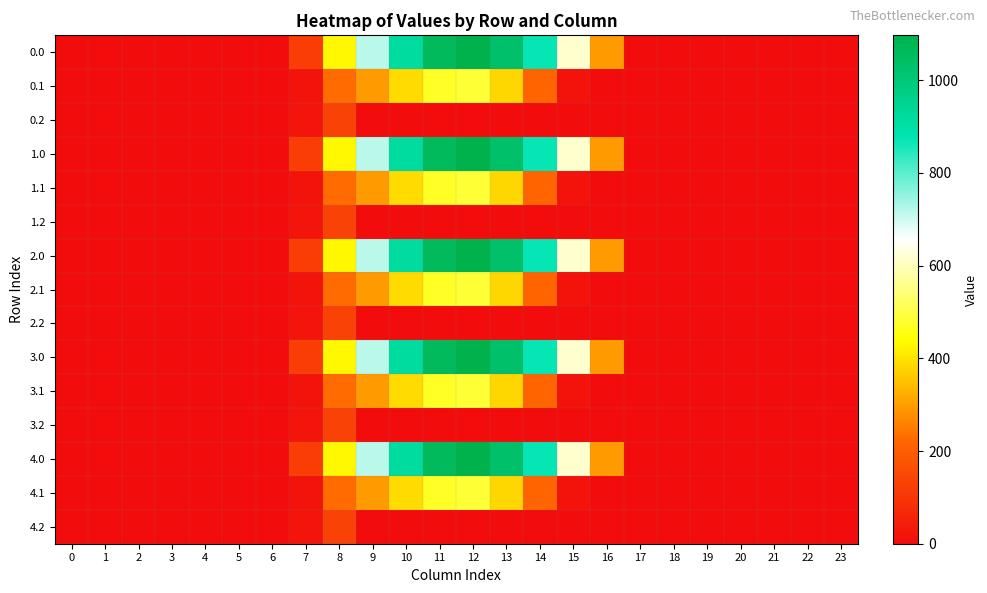

Reading left to right, what are all the values shown in this chart?

0.0: 0=0.0	1=0.0	2=0.0	3=0.0	4=0.0	5=0.0	6=0.0	7=120.6	8=430.3	9=716.9	10=916.2	11=1060.3	12=1096.7	13=1032.9	14=870.6	15=615.9	16=294.5	17=0.0	18=0.0	19=0.0	20=0.0	21=0.0	22=0.0	23=0.0
0.1: 0=0.0	1=0.0	2=0.0	3=0.0	4=0.0	5=0.0	6=0.0	7=17.7	8=227.5	9=295.9	10=388.1	11=471.7	12=485.4	13=382.7	14=219.2	15=17.3	16=0.0	17=0.0	18=0.0	19=0.0	20=0.0	21=0.0	22=0.0	23=0.0
0.2: 0=0.0	1=0.0	2=0.0	3=0.0	4=0.0	5=0.0	6=0.0	7=22.3	8=134.2	9=0.0	10=0.0	11=0.0	12=0.0	13=0.0	14=0.0	15=0.0	16=0.0	17=0.0	18=0.0	19=0.0	20=0.0	21=0.0	22=0.0	23=0.0
1.0: 0=0.0	1=0.0	2=0.0	3=0.0	4=0.0	5=0.0	6=0.0	7=120.6	8=430.3	9=716.9	10=916.2	11=1060.3	12=1096.7	13=1032.9	14=870.6	15=615.9	16=294.5	17=0.0	18=0.0	19=0.0	20=0.0	21=0.0	22=0.0	23=0.0
1.1: 0=0.0	1=0.0	2=0.0	3=0.0	4=0.0	5=0.0	6=0.0	7=17.7	8=227.5	9=295.9	10=388.1	11=471.7	12=485.4	13=382.7	14=219.2	15=17.3	16=0.0	17=0.0	18=0.0	19=0.0	20=0.0	21=0.0	22=0.0	23=0.0
1.2: 0=0.0	1=0.0	2=0.0	3=0.0	4=0.0	5=0.0	6=0.0	7=22.3	8=134.2	9=0.0	10=0.0	11=0.0	12=0.0	13=0.0	14=0.0	15=0.0	16=0.0	17=0.0	18=0.0	19=0.0	20=0.0	21=0.0	22=0.0	23=0.0
2.0: 0=0.0	1=0.0	2=0.0	3=0.0	4=0.0	5=0.0	6=0.0	7=120.6	8=430.3	9=716.9	10=916.2	11=1060.3	12=1096.7	13=1032.9	14=870.6	15=615.9	16=294.5	17=0.0	18=0.0	19=0.0	20=0.0	21=0.0	22=0.0	23=0.0
2.1: 0=0.0	1=0.0	2=0.0	3=0.0	4=0.0	5=0.0	6=0.0	7=17.7	8=227.5	9=295.9	10=388.1	11=471.7	12=485.4	13=382.7	14=219.2	15=17.3	16=0.0	17=0.0	18=0.0	19=0.0	20=0.0	21=0.0	22=0.0	23=0.0
2.2: 0=0.0	1=0.0	2=0.0	3=0.0	4=0.0	5=0.0	6=0.0	7=22.3	8=134.2	9=0.0	10=0.0	11=0.0	12=0.0	13=0.0	14=0.0	15=0.0	16=0.0	17=0.0	18=0.0	19=0.0	20=0.0	21=0.0	22=0.0	23=0.0
3.0: 0=0.0	1=0.0	2=0.0	3=0.0	4=0.0	5=0.0	6=0.0	7=120.6	8=430.3	9=716.9	10=916.2	11=1060.3	12=1096.7	13=1032.9	14=870.6	15=615.9	16=294.5	17=0.0	18=0.0	19=0.0	20=0.0	21=0.0	22=0.0	23=0.0
3.1: 0=0.0	1=0.0	2=0.0	3=0.0	4=0.0	5=0.0	6=0.0	7=17.7	8=227.5	9=295.9	10=388.1	11=471.7	12=485.4	13=382.7	14=219.2	15=17.3	16=0.0	17=0.0	18=0.0	19=0.0	20=0.0	21=0.0	22=0.0	23=0.0
3.2: 0=0.0	1=0.0	2=0.0	3=0.0	4=0.0	5=0.0	6=0.0	7=22.3	8=134.2	9=0.0	10=0.0	11=0.0	12=0.0	13=0.0	14=0.0	15=0.0	16=0.0	17=0.0	18=0.0	19=0.0	20=0.0	21=0.0	22=0.0	23=0.0
4.0: 0=0.0	1=0.0	2=0.0	3=0.0	4=0.0	5=0.0	6=0.0	7=120.6	8=430.3	9=716.9	10=916.2	11=1060.3	12=1096.7	13=1032.9	14=870.6	15=615.9	16=294.5	17=0.0	18=0.0	19=0.0	20=0.0	21=0.0	22=0.0	23=0.0
4.1: 0=0.0	1=0.0	2=0.0	3=0.0	4=0.0	5=0.0	6=0.0	7=17.7	8=227.5	9=295.9	10=388.1	11=471.7	12=485.4	13=382.7	14=219.2	15=17.3	16=0.0	17=0.0	18=0.0	19=0.0	20=0.0	21=0.0	22=0.0	23=0.0
4.2: 0=0.0	1=0.0	2=0.0	3=0.0	4=0.0	5=0.0	6=0.0	7=22.3	8=134.2	9=0.0	10=0.0	11=0.0	12=0.0	13=0.0	14=0.0	15=0.0	16=0.0	17=0.0	18=0.0	19=0.0	20=0.0	21=0.0	22=0.0	23=0.0